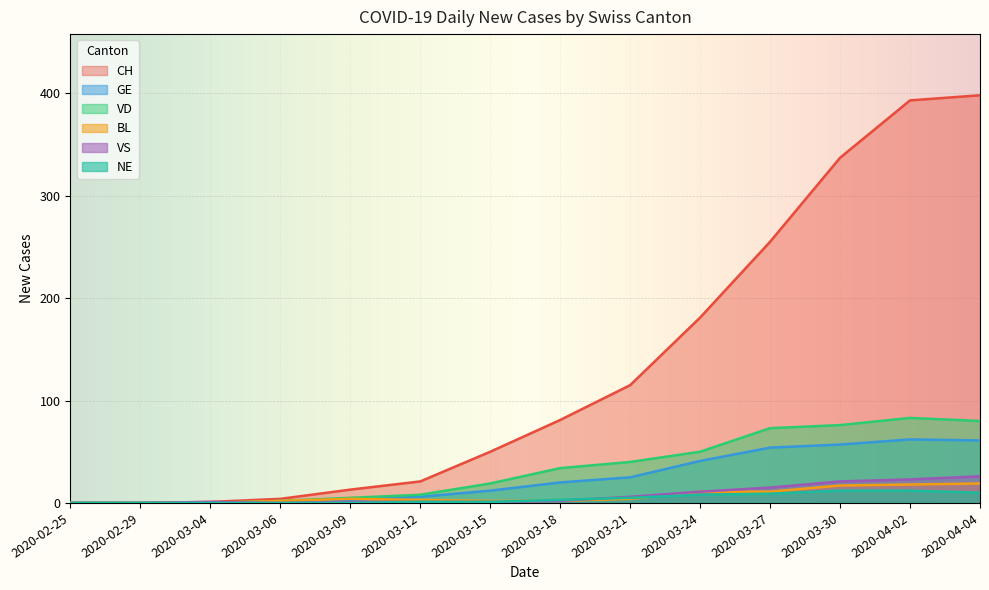

Rank the series by their maximum value, from lowest to highest.

NE, BL, VS, GE, VD, CH